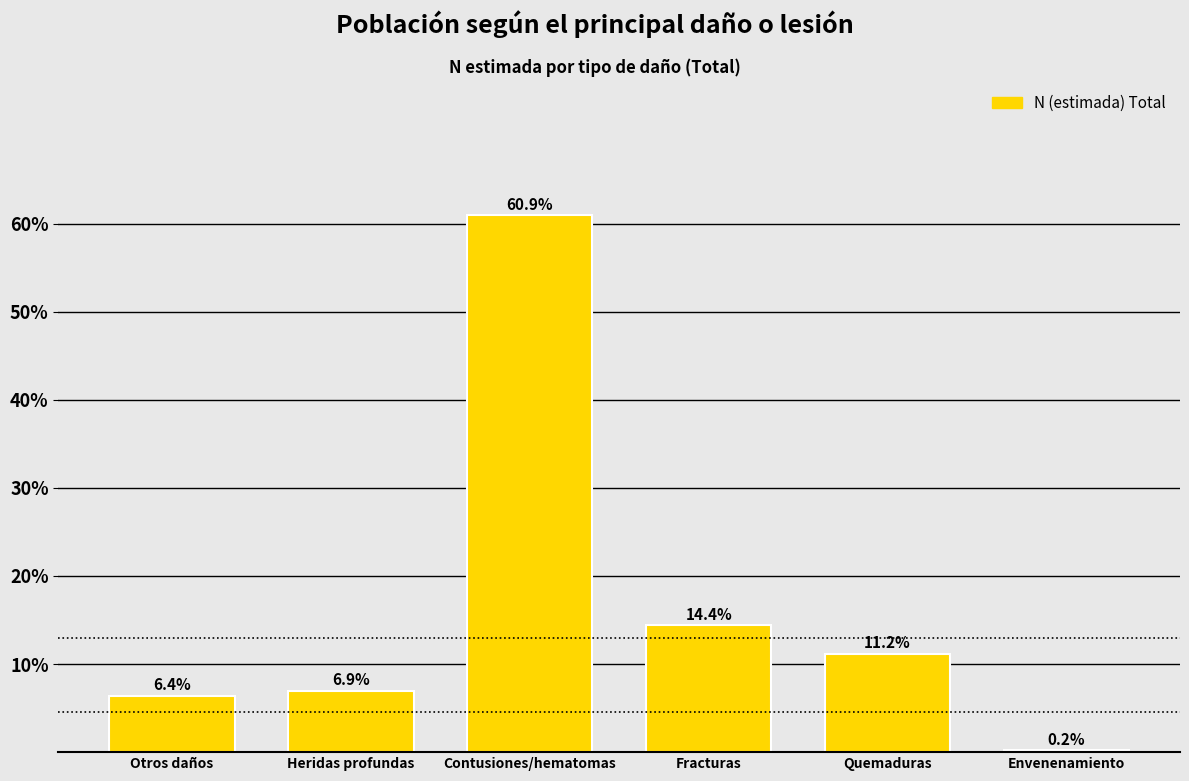

Reading left to right, transcribe all the data shown in this chart.

Otros daños=6.4	Heridas profundas=6.9	Contusiones/hematomas=60.9	Fracturas=14.4	Quemaduras=11.2	Envenenamiento=0.2